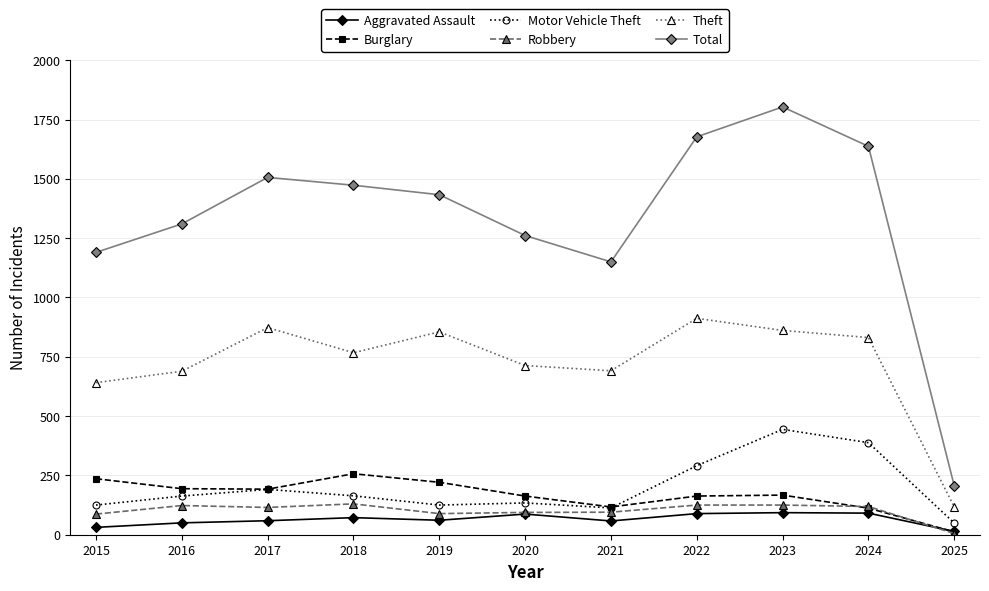

What is the sum of the Motor Vehicle Theft values at 2016 and 2022?

454